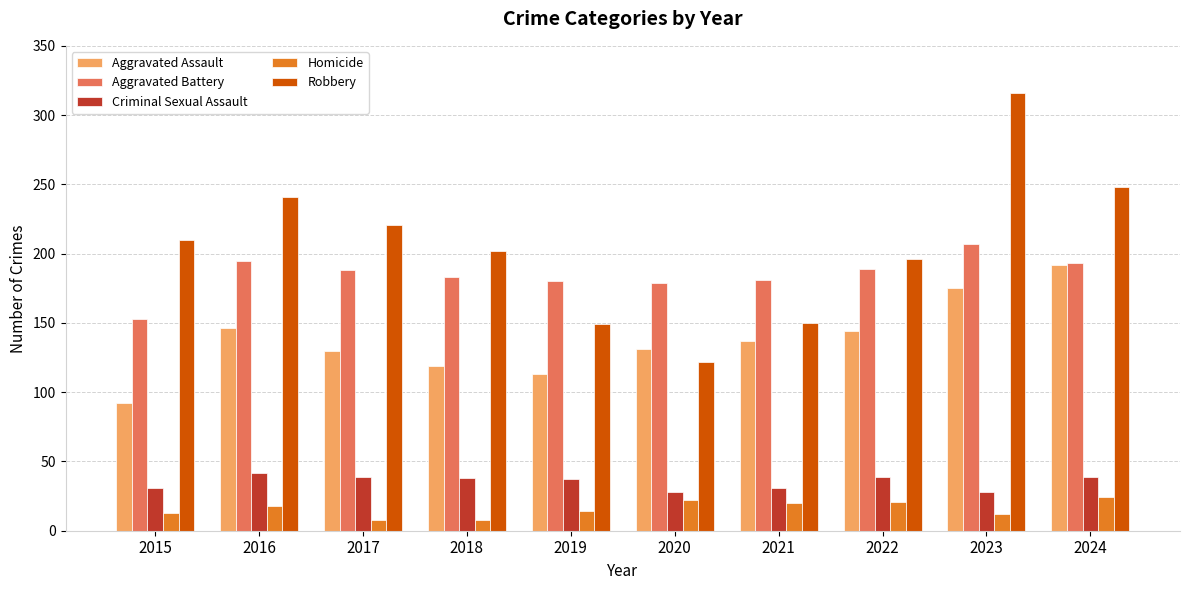

Which series has the widest spread of values?

Robbery